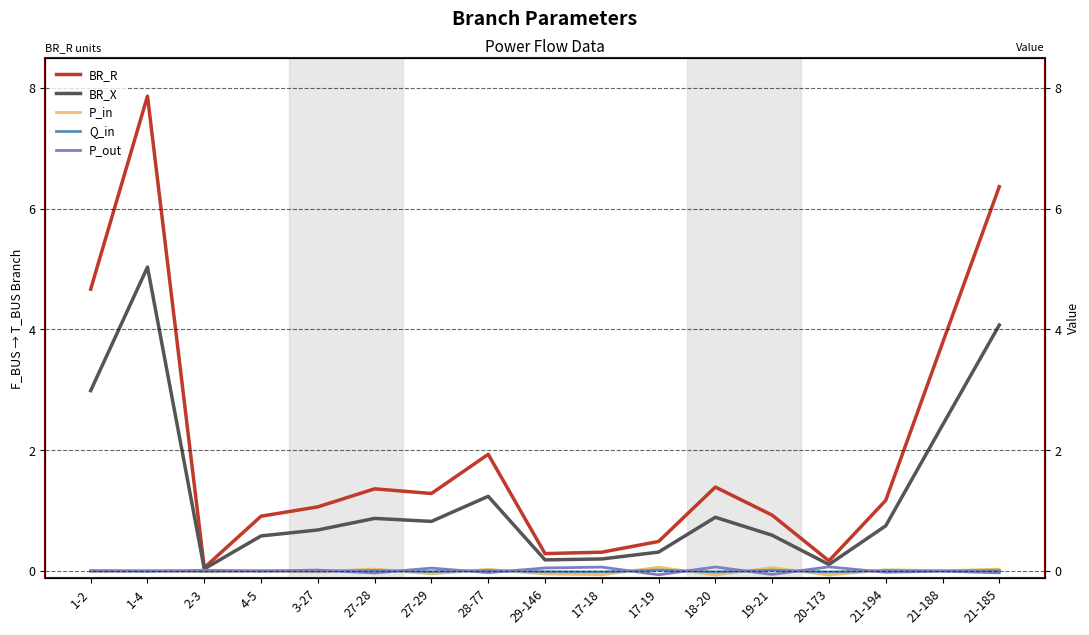

How many negative values does the P_in series have?

8